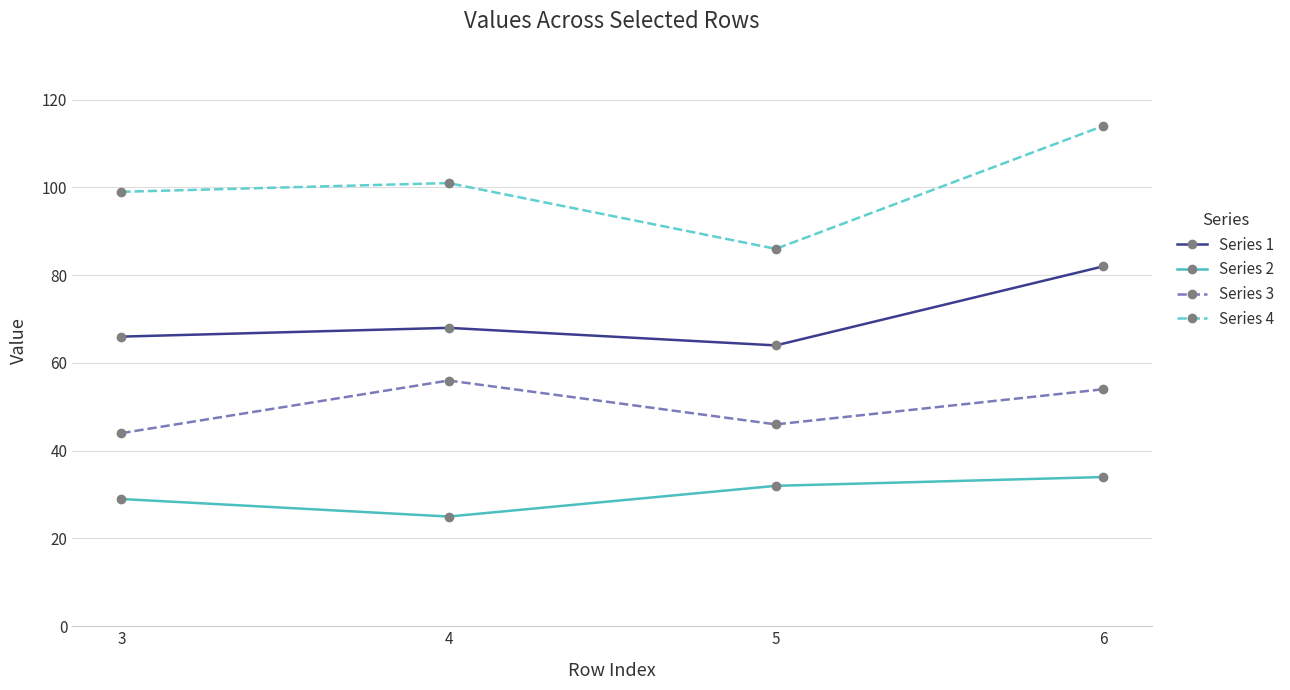

What are all the series names shown in the legend?

Series 1, Series 2, Series 3, Series 4